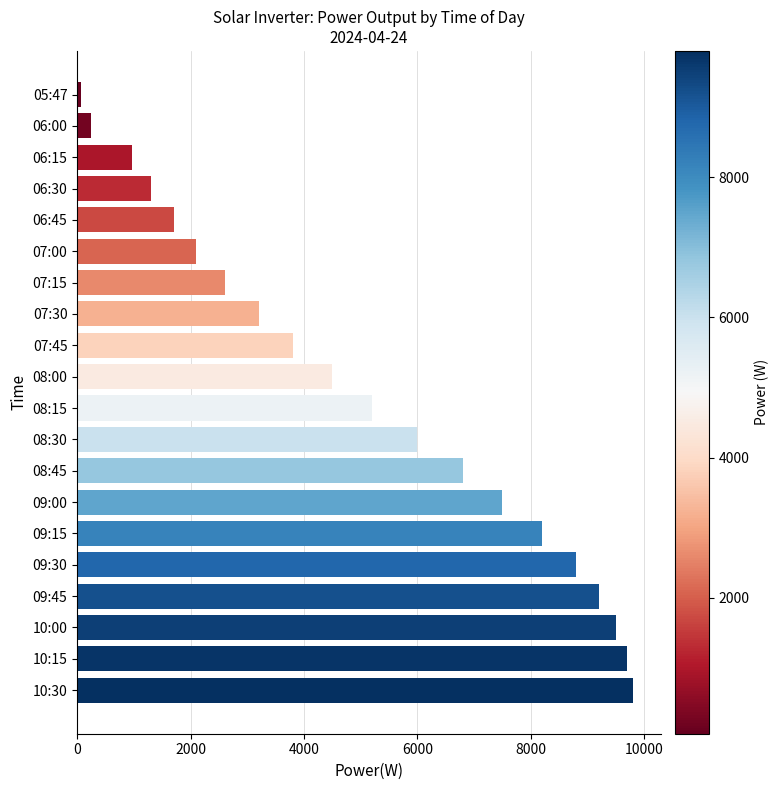

Where is the data nearest to the value 4932?

08:15